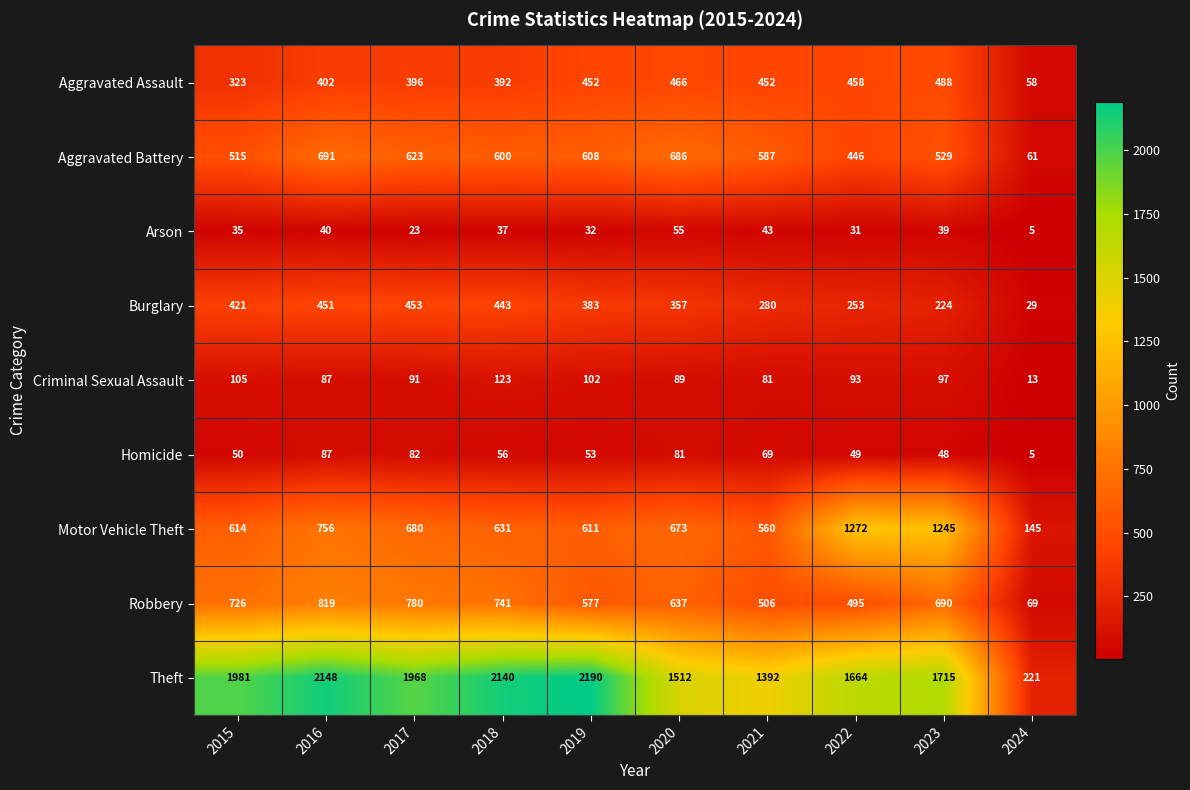

What is the total value across all series at 2024?

606